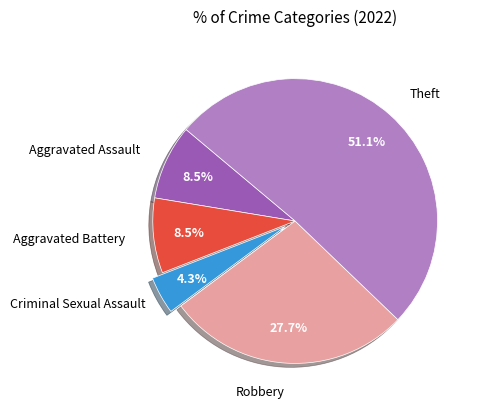

How many slices are in this pie chart?

5